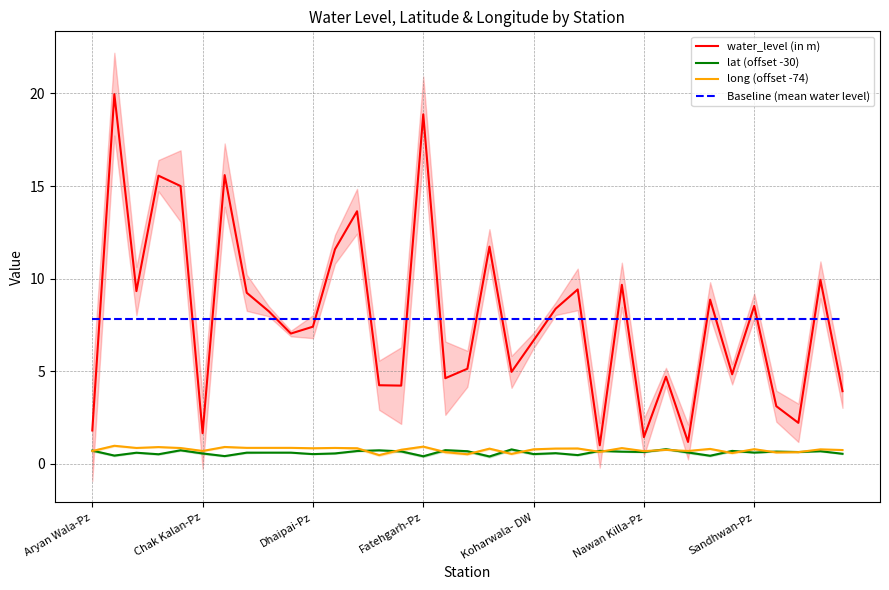

Is it true that water_level (in m) equals 2.9 at 7?

False